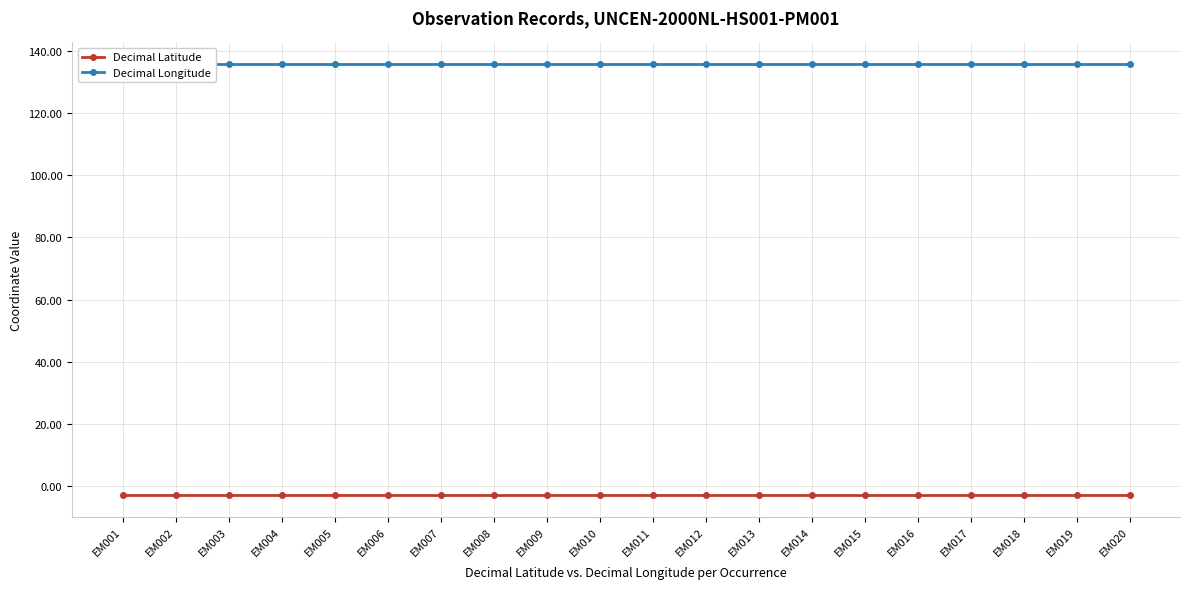

The Decimal Latitude series shows -0.9 at EM004. True or false?

False